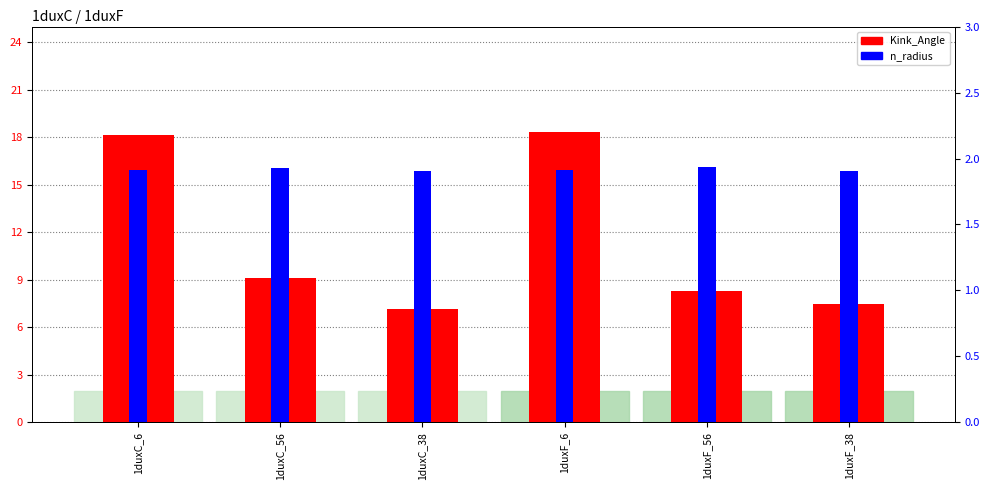

At which label does n_radius reach its minimum?

1duxC_38